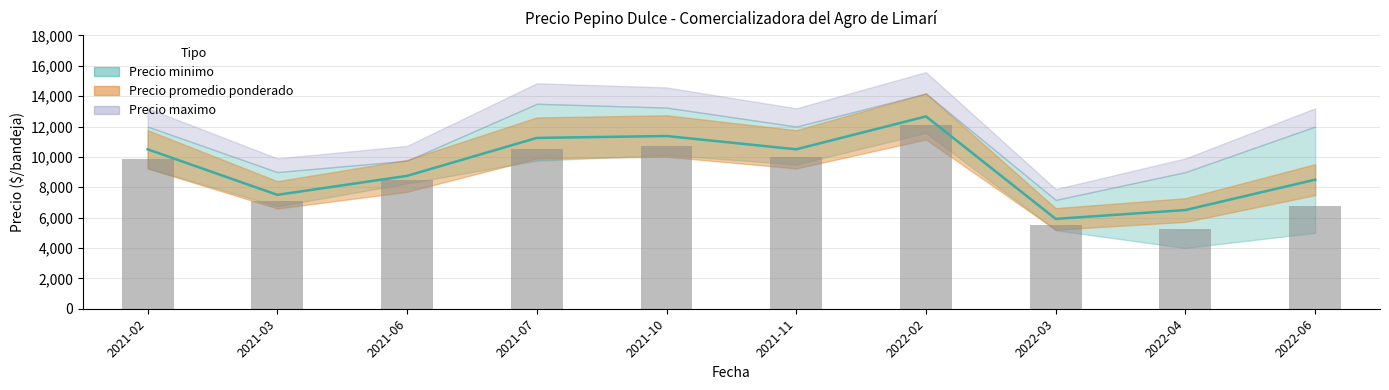

Is it true that Precio promedio ponderado equals 19570 at 2021-07?

False